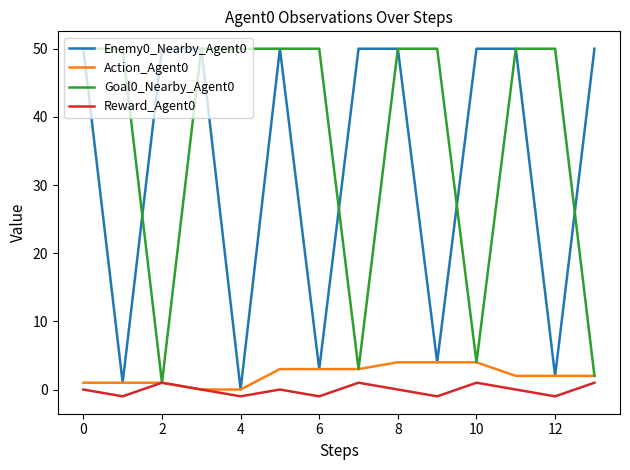

Which series has the largest total across all categories?

Goal0_Nearby_Agent0